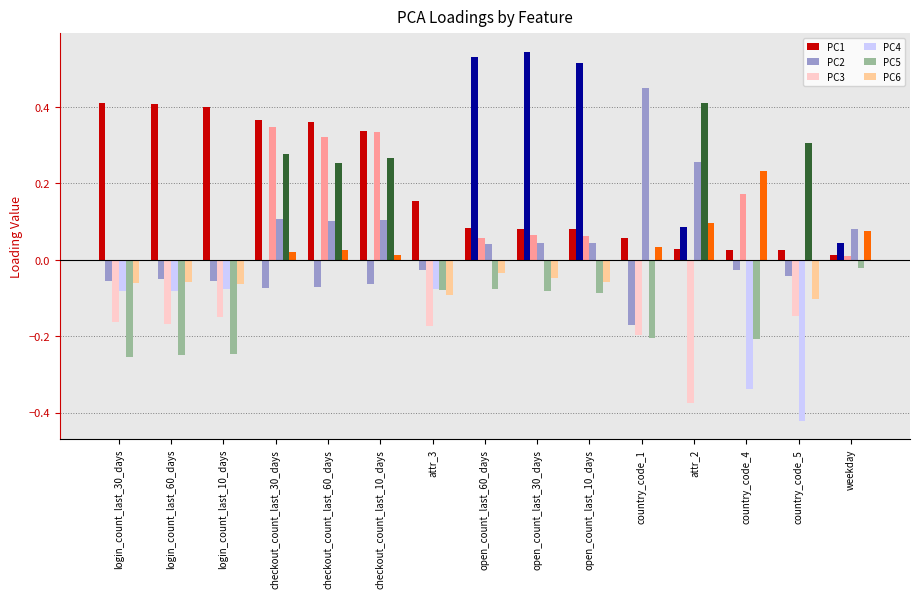

How many negative values does the PC4 series have?

6